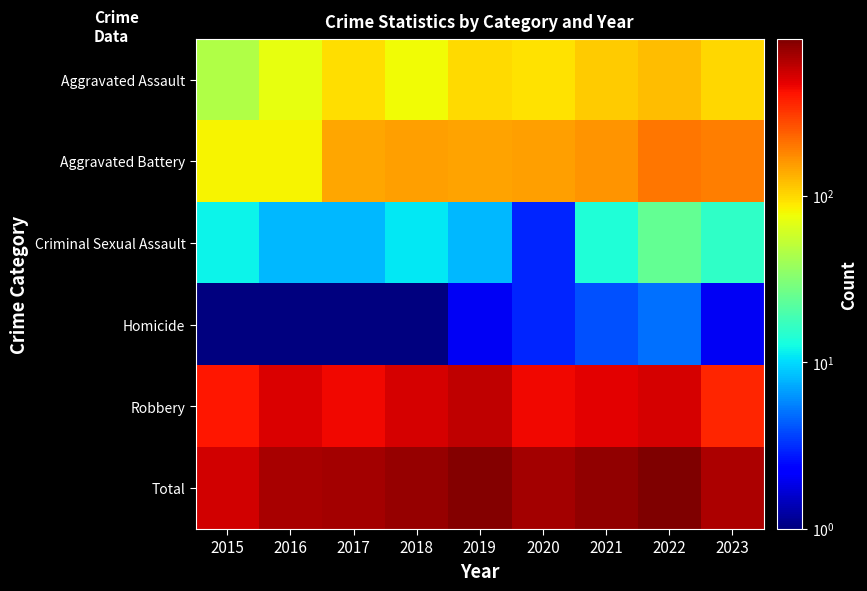

Rank the series by their maximum value, from lowest to highest.

Homicide, Criminal Sexual Assault, Aggravated Assault, Aggravated Battery, Robbery, Total